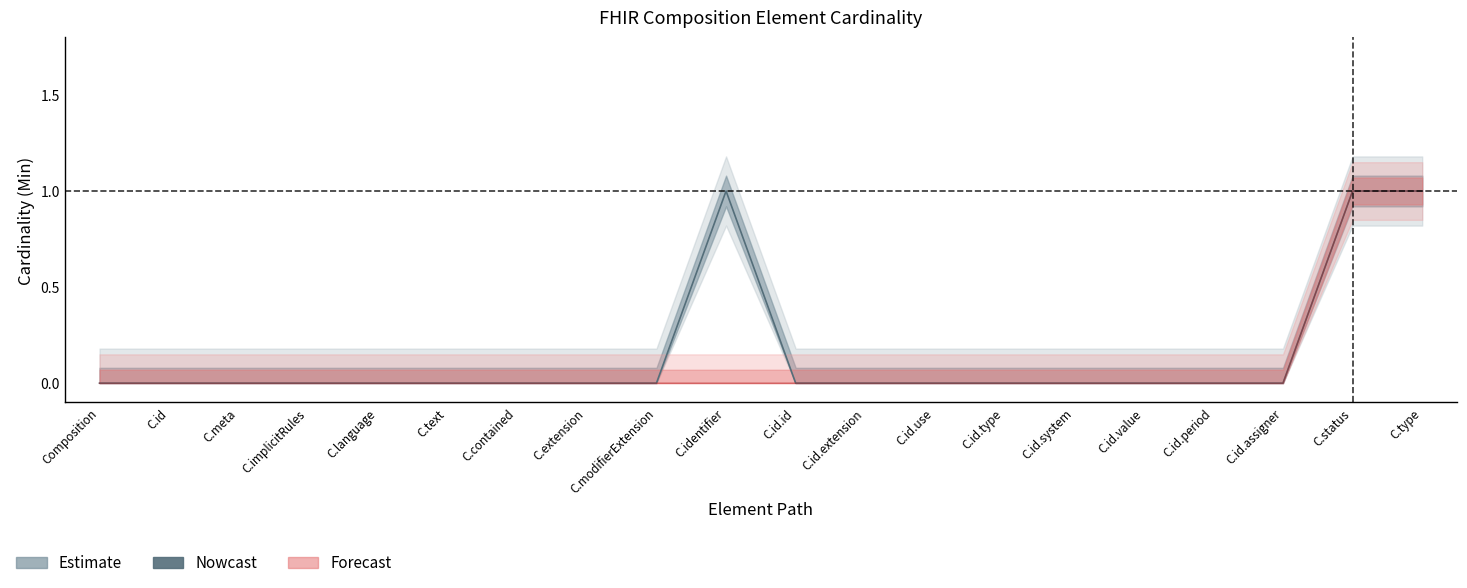

The value of Min at C.id is 0. True or false?

True